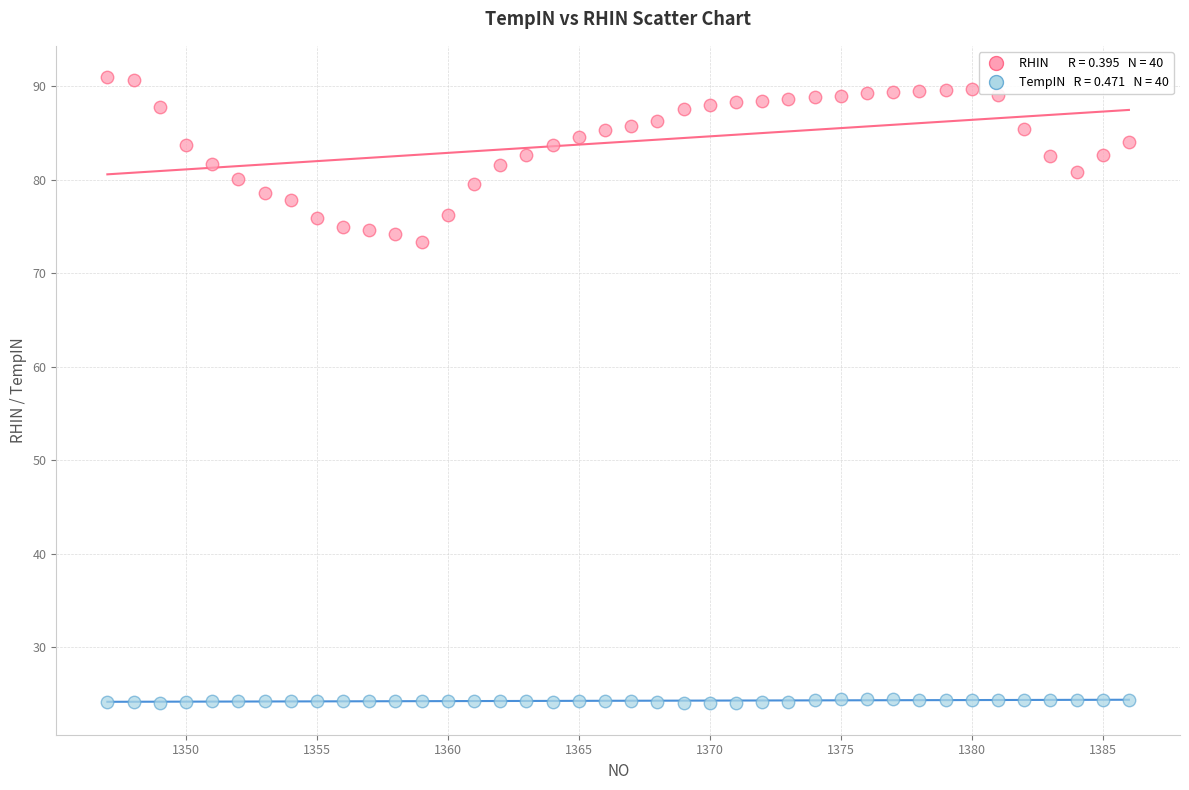

Across all series, what Y value is closest to 57?

73.4